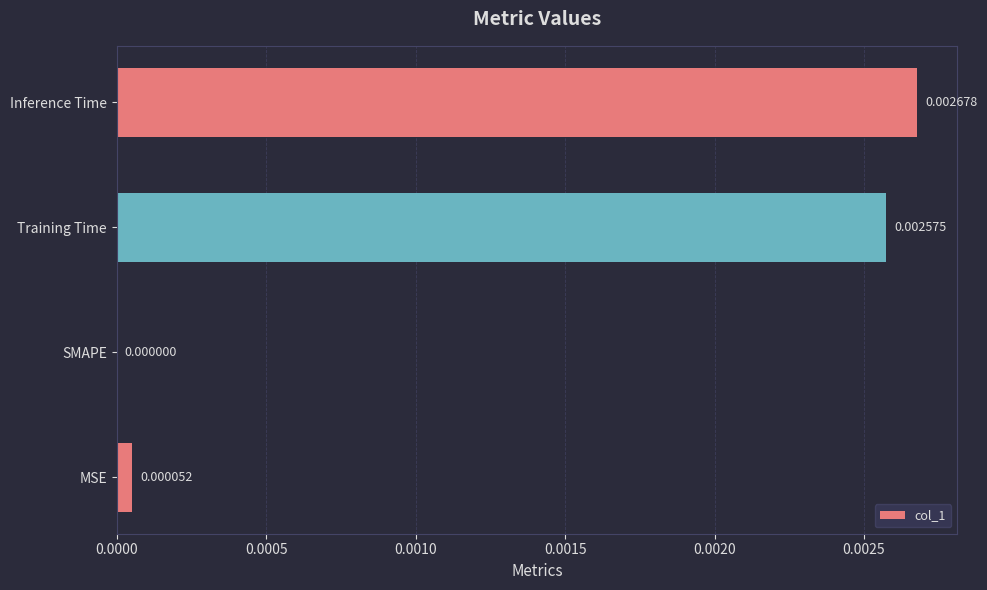

Are the bars horizontal?

Yes